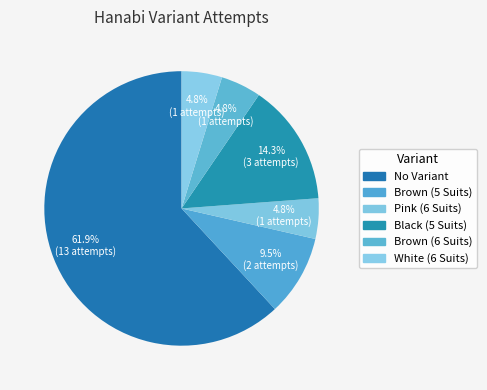

Is it true that Black (5 Suits) is 1% of the pie?

False